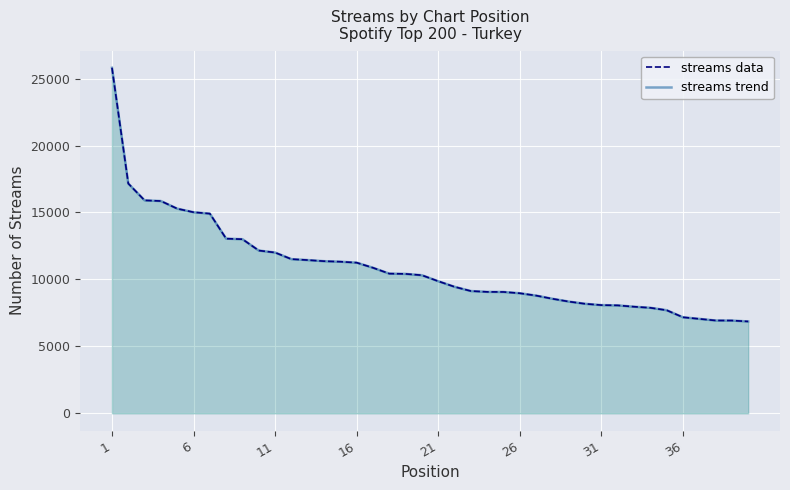

What are all the series names shown in the legend?

streams data, streams trend